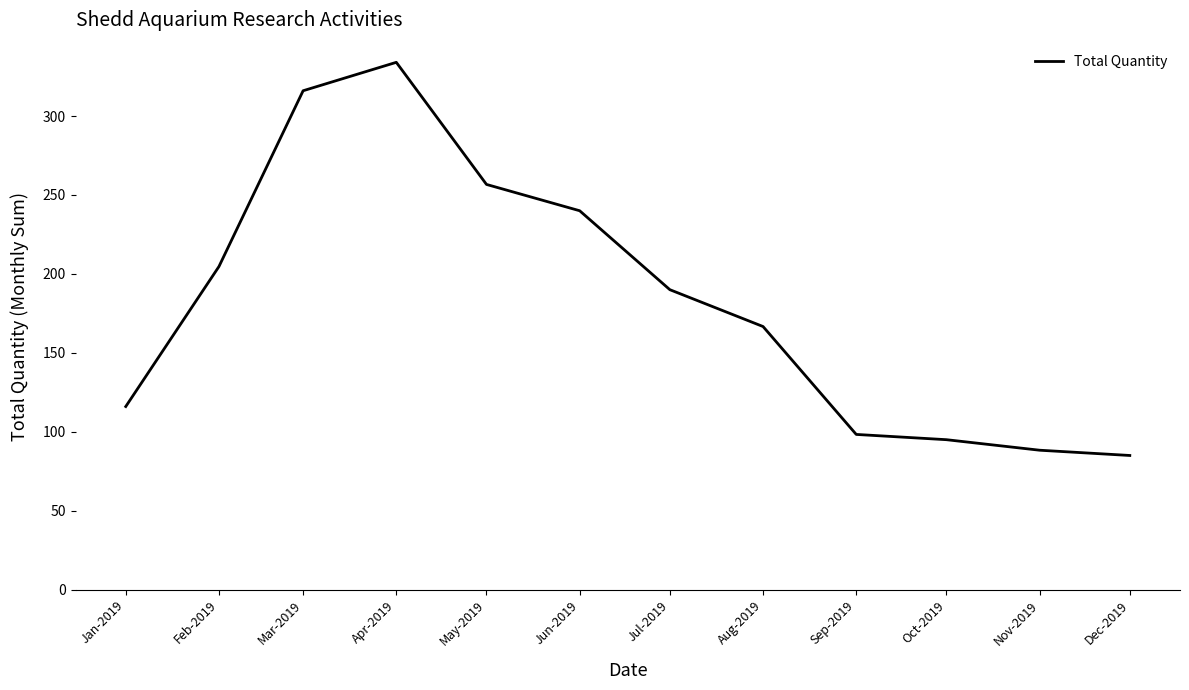

The value at Jul-2019 is 190.0. True or false?

True